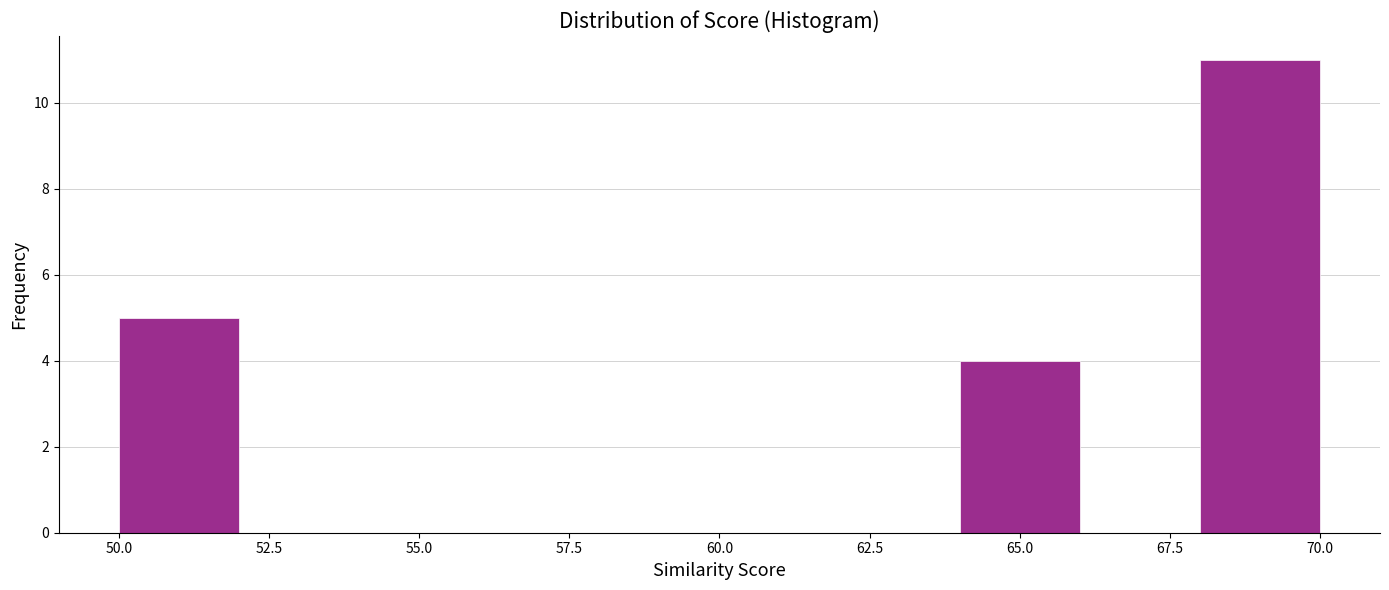

What is the height of the bar covering 68 to 70 on the x-axis? The values are not printed on the chart, so give them approximately, as read against the axis.

11